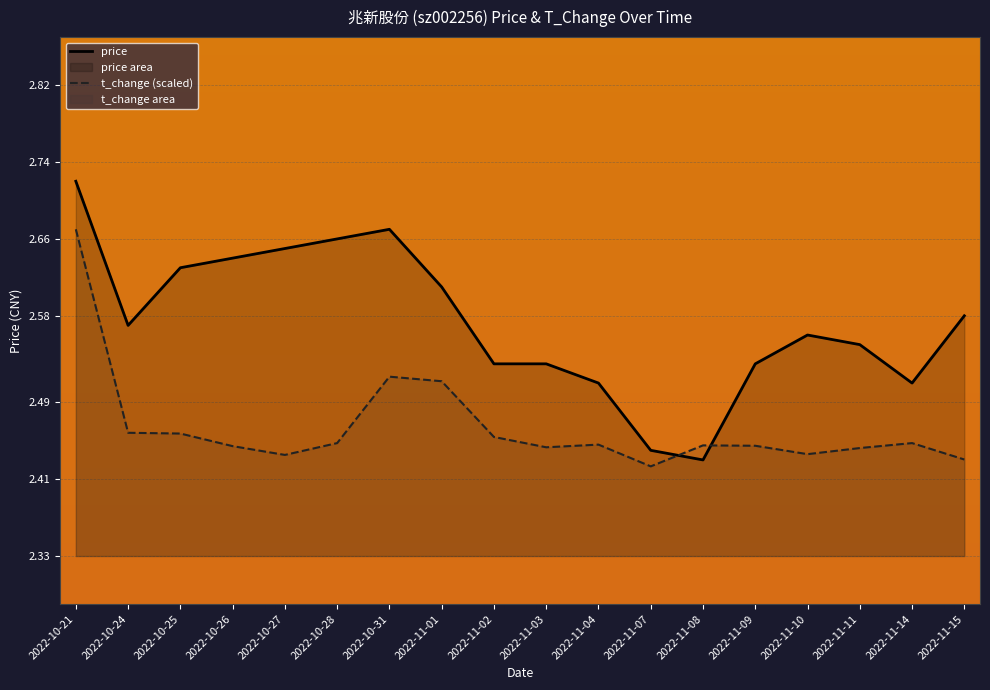

How many lines are shown in the chart?

2